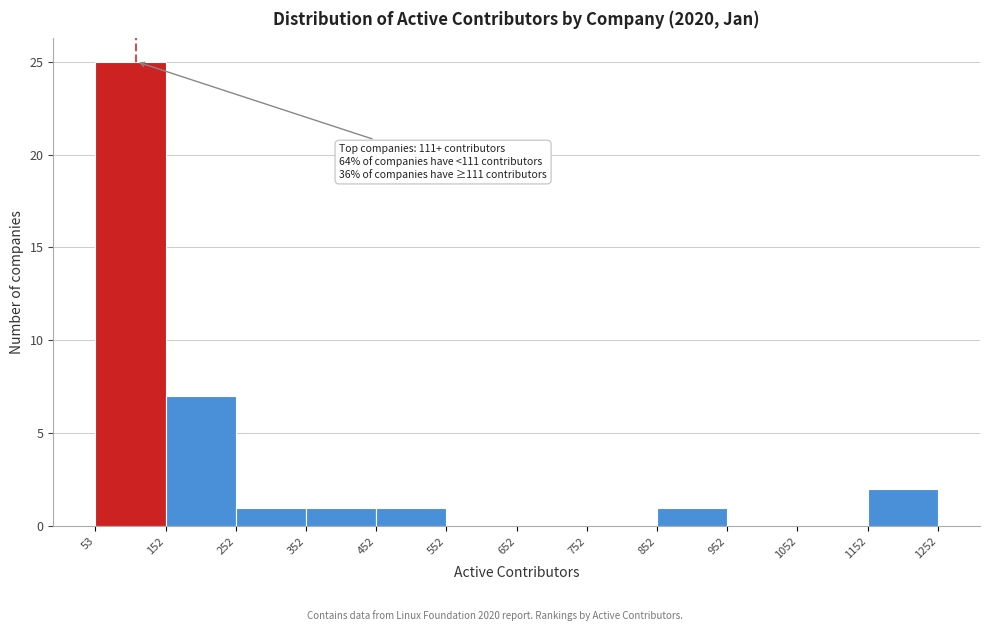

Which range on the x-axis has the tallest bar?

53 to 152